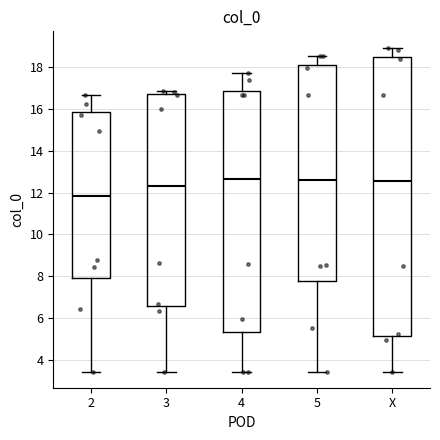

Comparing the boxes themselves (not the whiskers), which one is the tallest?

X